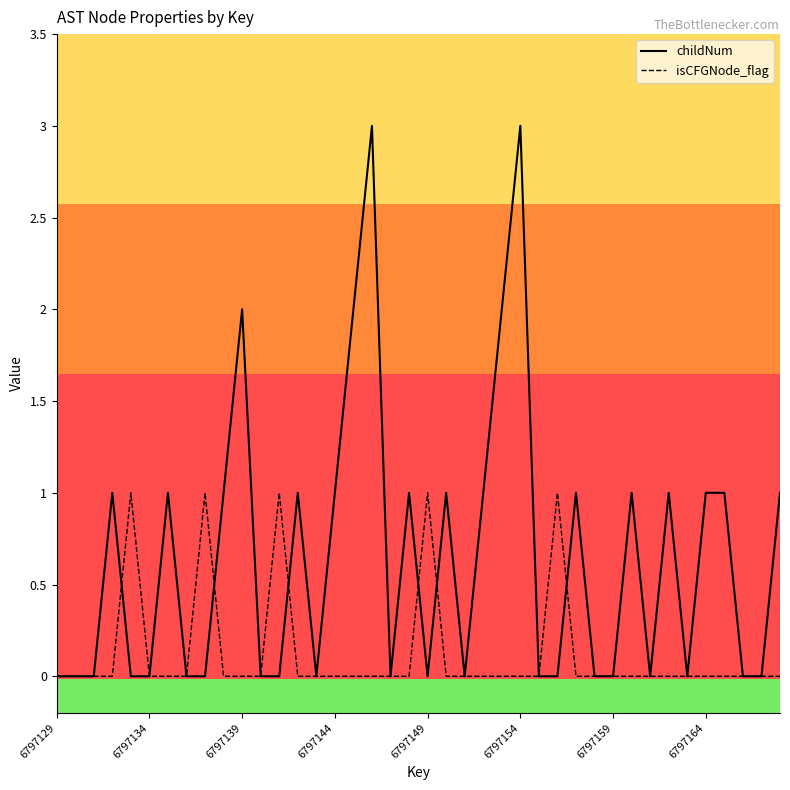

Which series has the largest range (max minus min)?

childNum